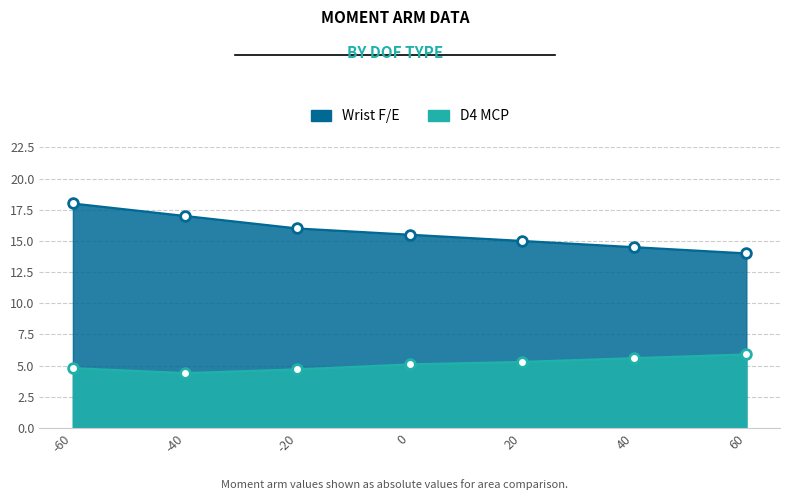

The value of D4 MCP at -60 is 2.8. True or false?

False